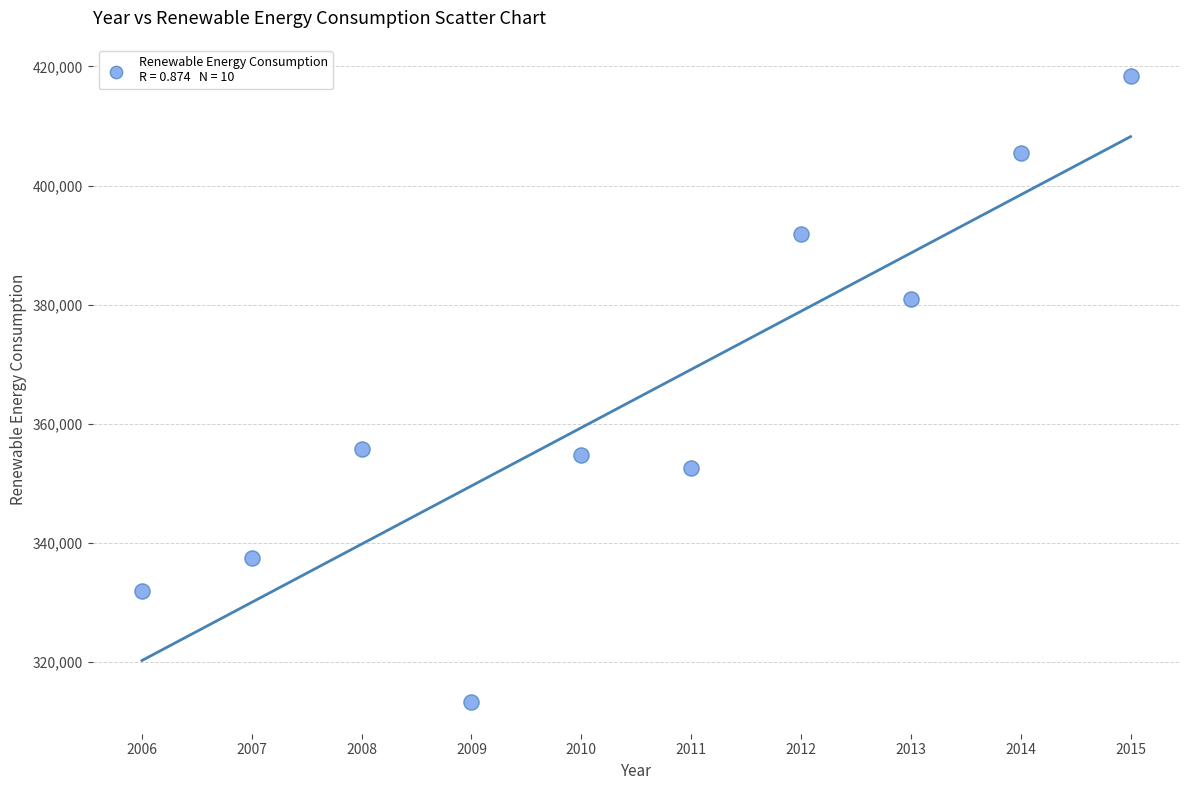

What is the range of X values (max minus min)?

9.0